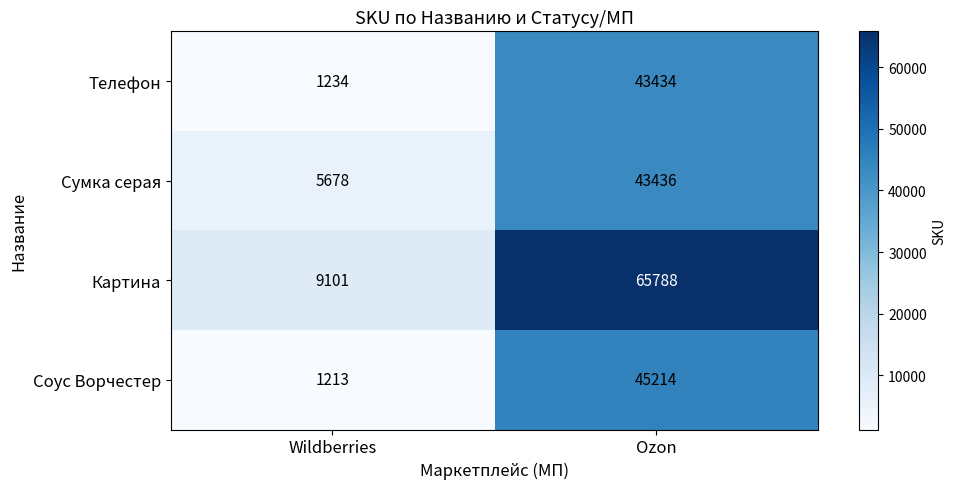

The value of Сумка серая at Wildberries is 9270. True or false?

False